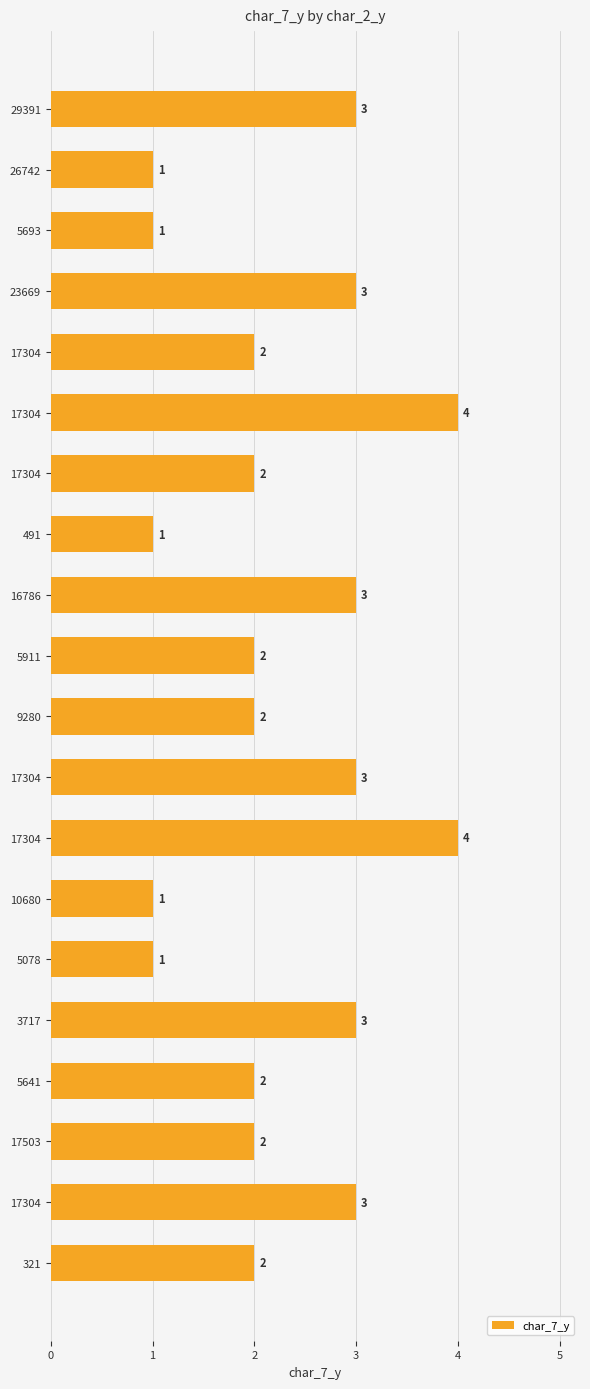

List the labels in order of value, largest first.

17304, 17304, 29391, 23669, 16786, 17304, 3717, 17304, 17304, 17304, 5911, 9280, 5641, 17503, 321, 26742, 5693, 491, 10680, 5078